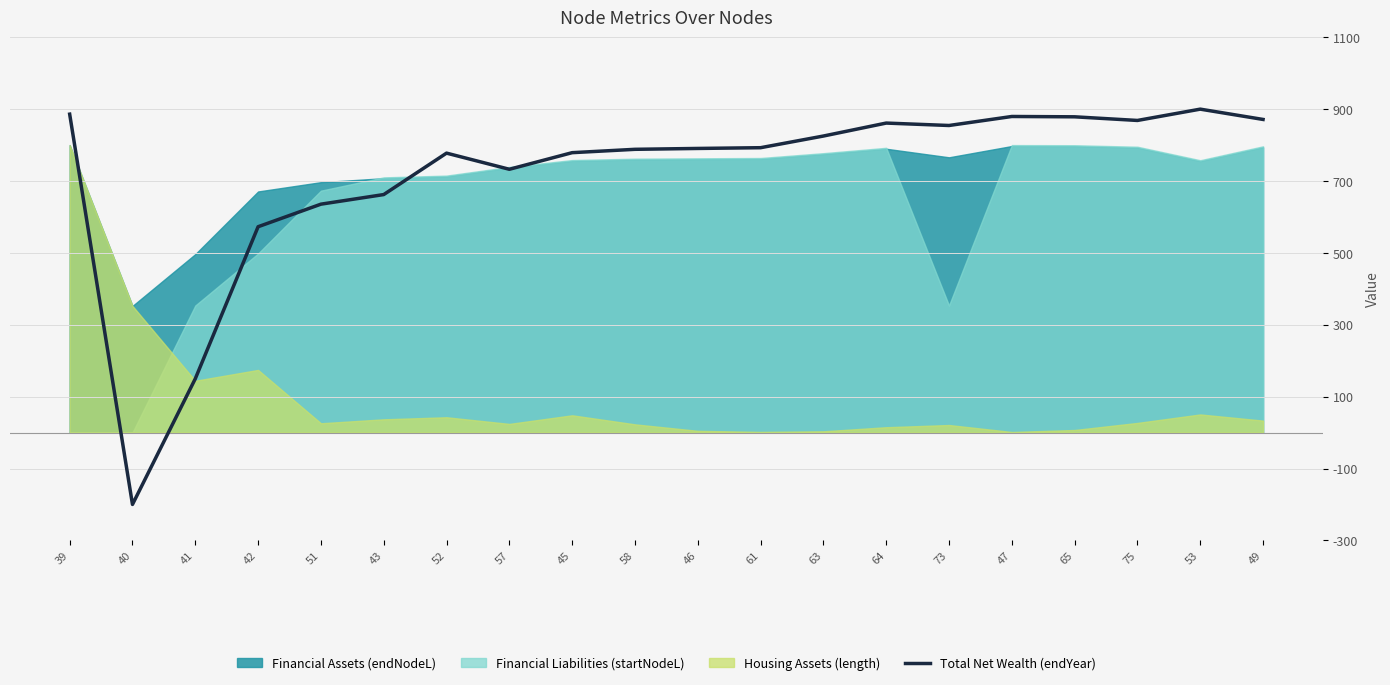

At which label is the value closest to 350?

41